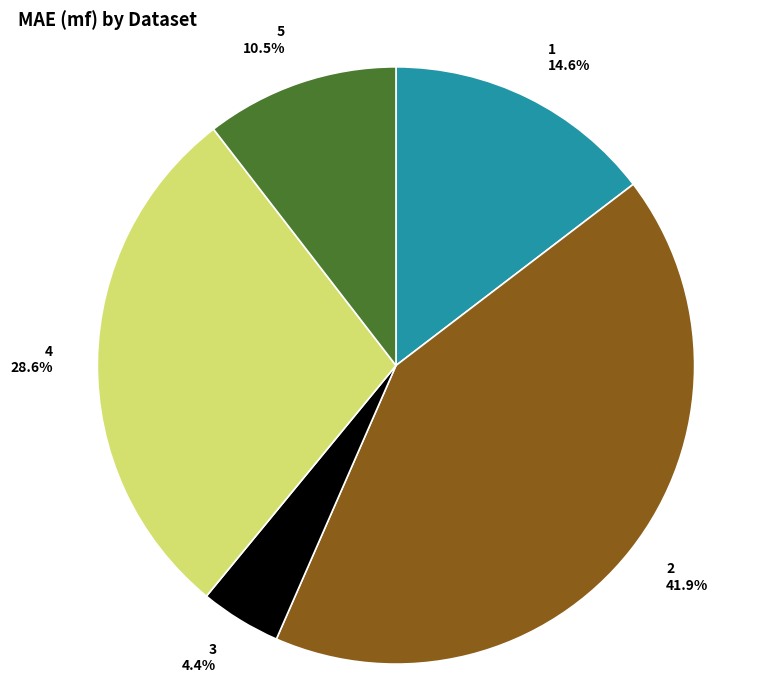

Is the sum of 2 and 3 greater than half?

No